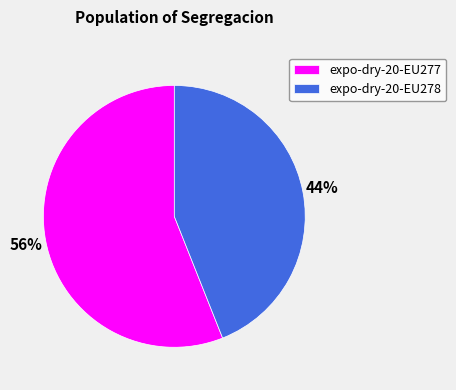

What percentage is the expo-dry-20-EU278 slice, to the nearest percent?

44%